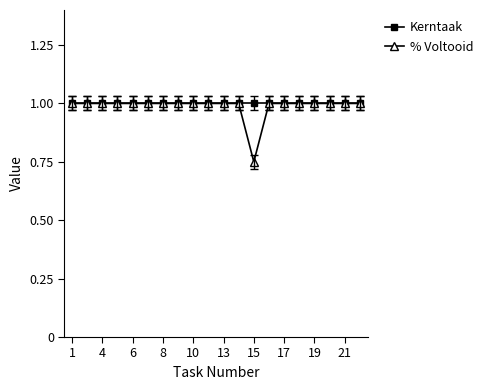

What are all the series names shown in the legend?

Kerntaak, % Voltooid